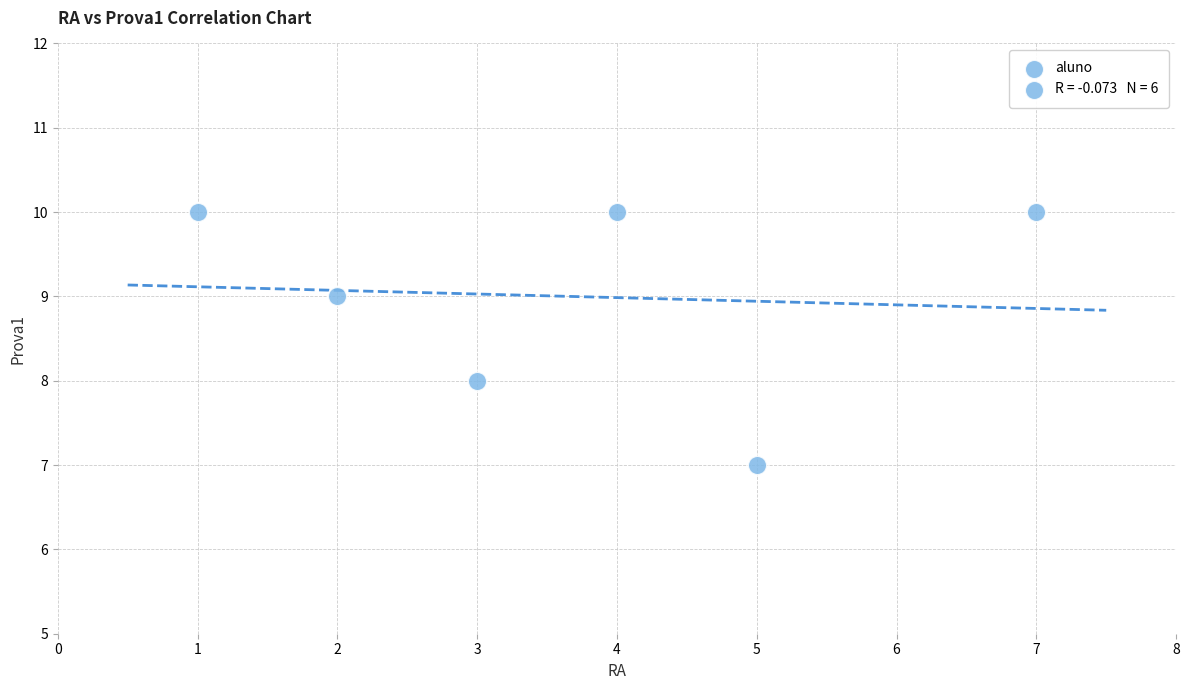

What is the range of X values (max minus min)?

6